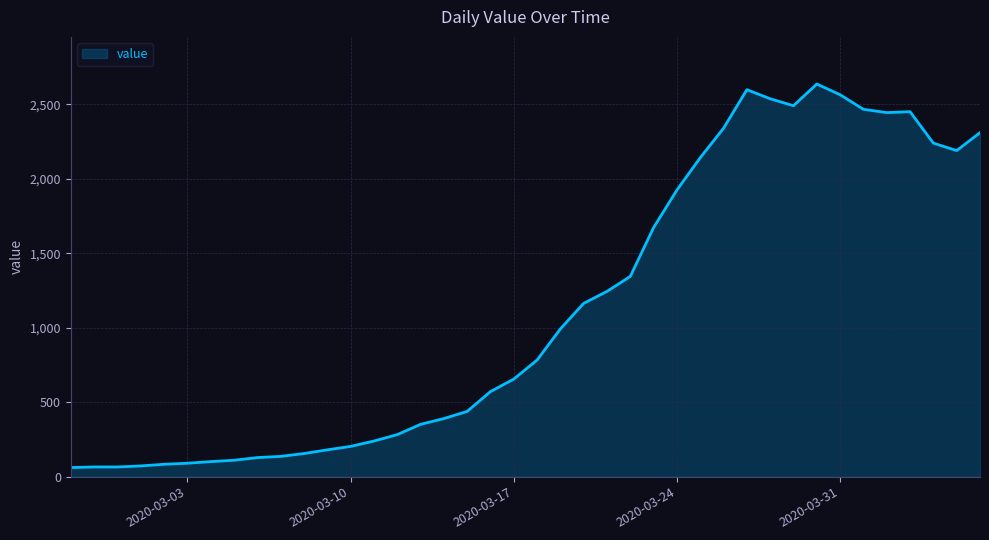

What is the difference between the maximum and minimum values?

2576